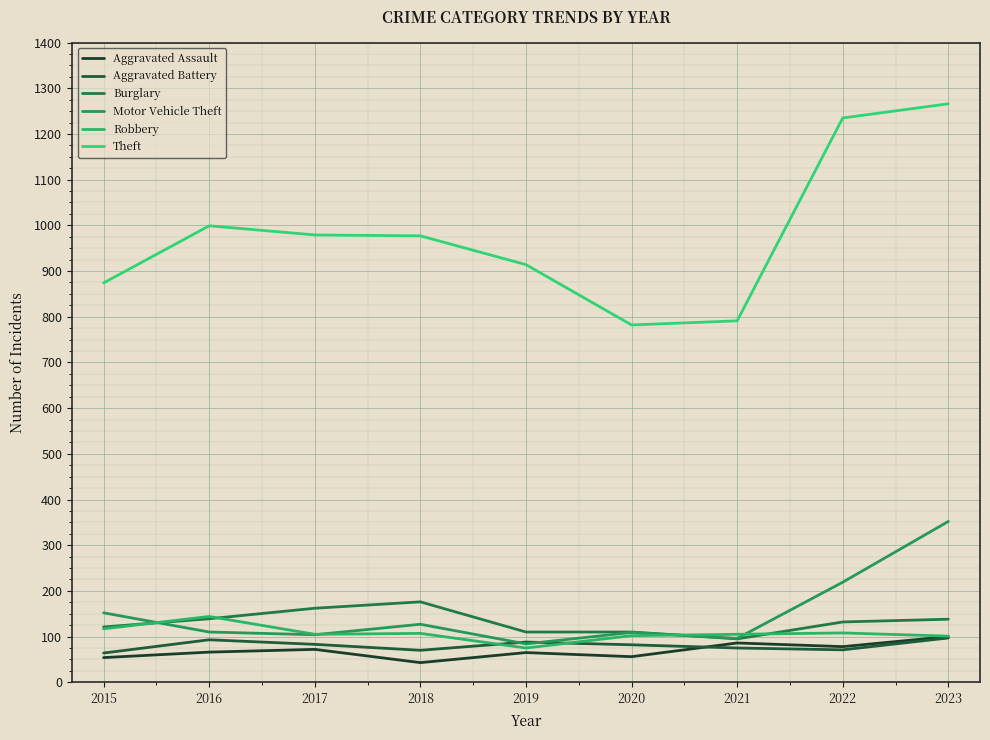

Does the chart display data point markers on the line(s)?

No